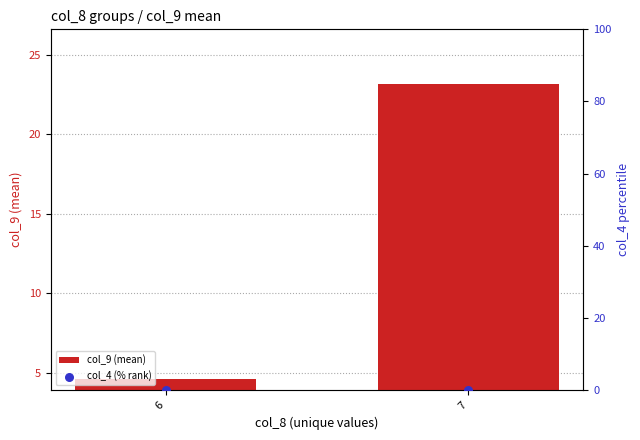

What is the total value across all series at 6?

4.6